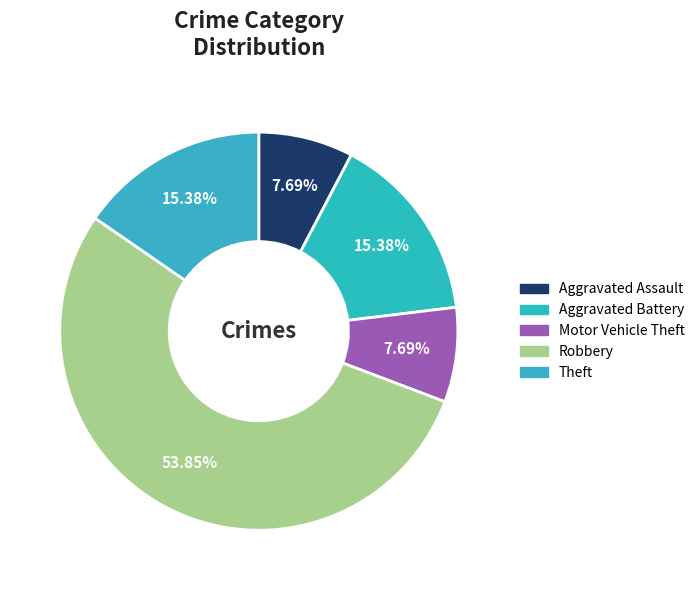

Is Motor Vehicle Theft the majority of the pie?

No